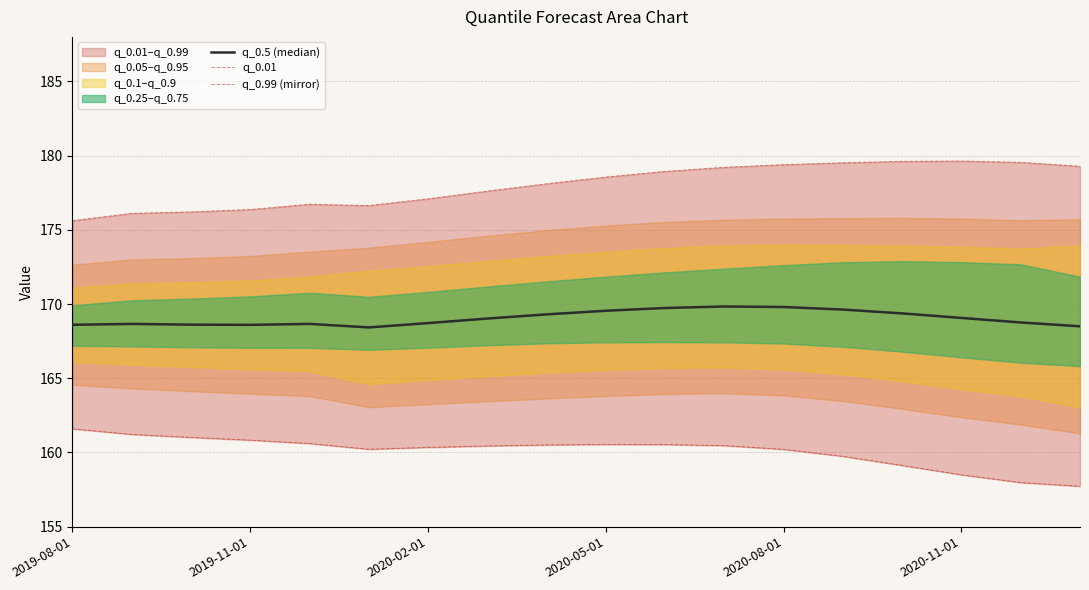

True or false: q_0.99 (mirror) and q_0.01 cross at least once.

False